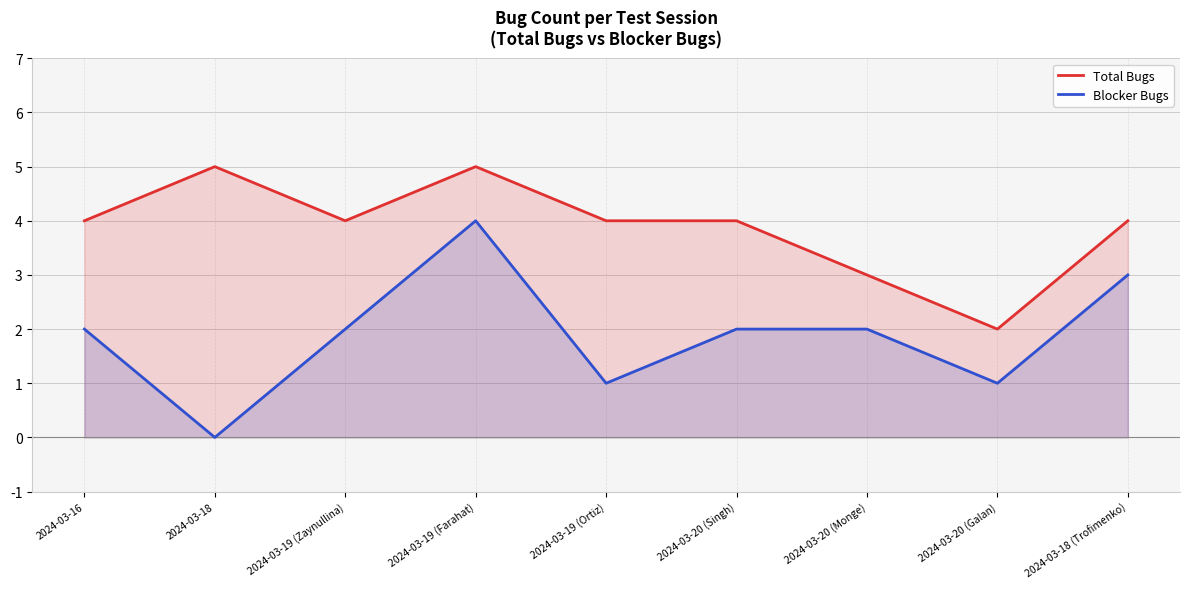

Which has a higher value, 2024-03-16 or 2024-03-18?

2024-03-18